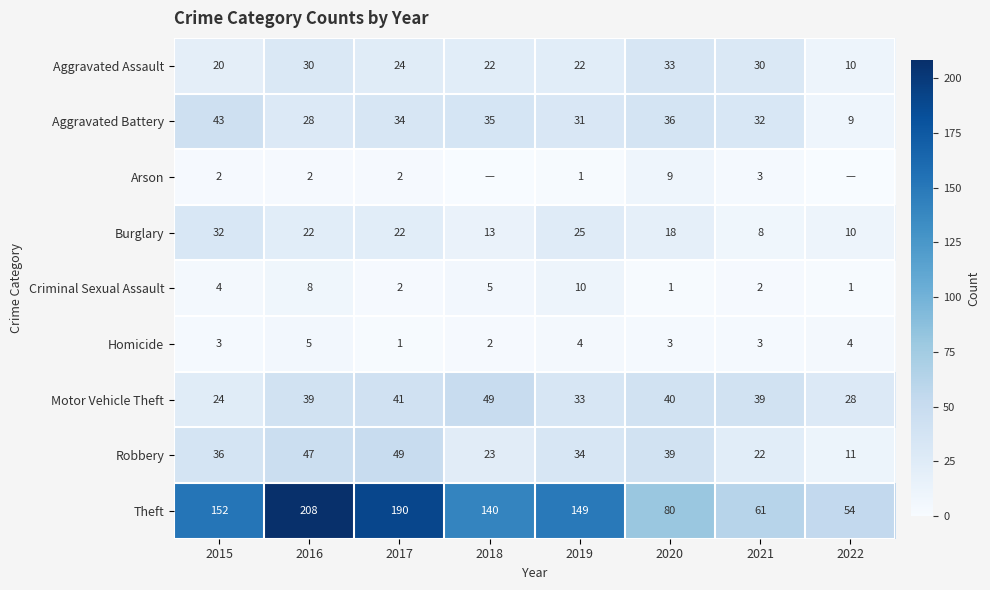

Which has a higher value, 2017 or 2016?

2016